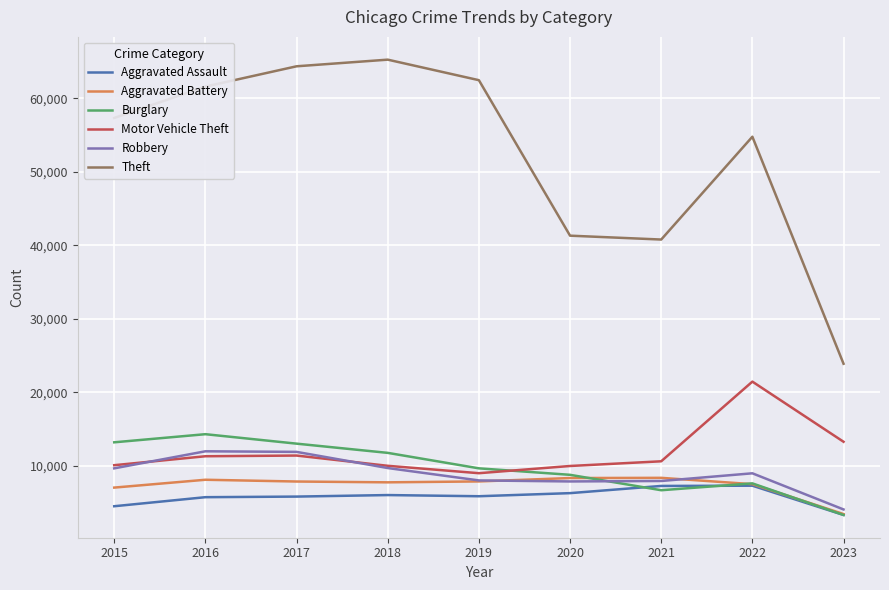

At how many categories does at least one series exceed 54292?

6